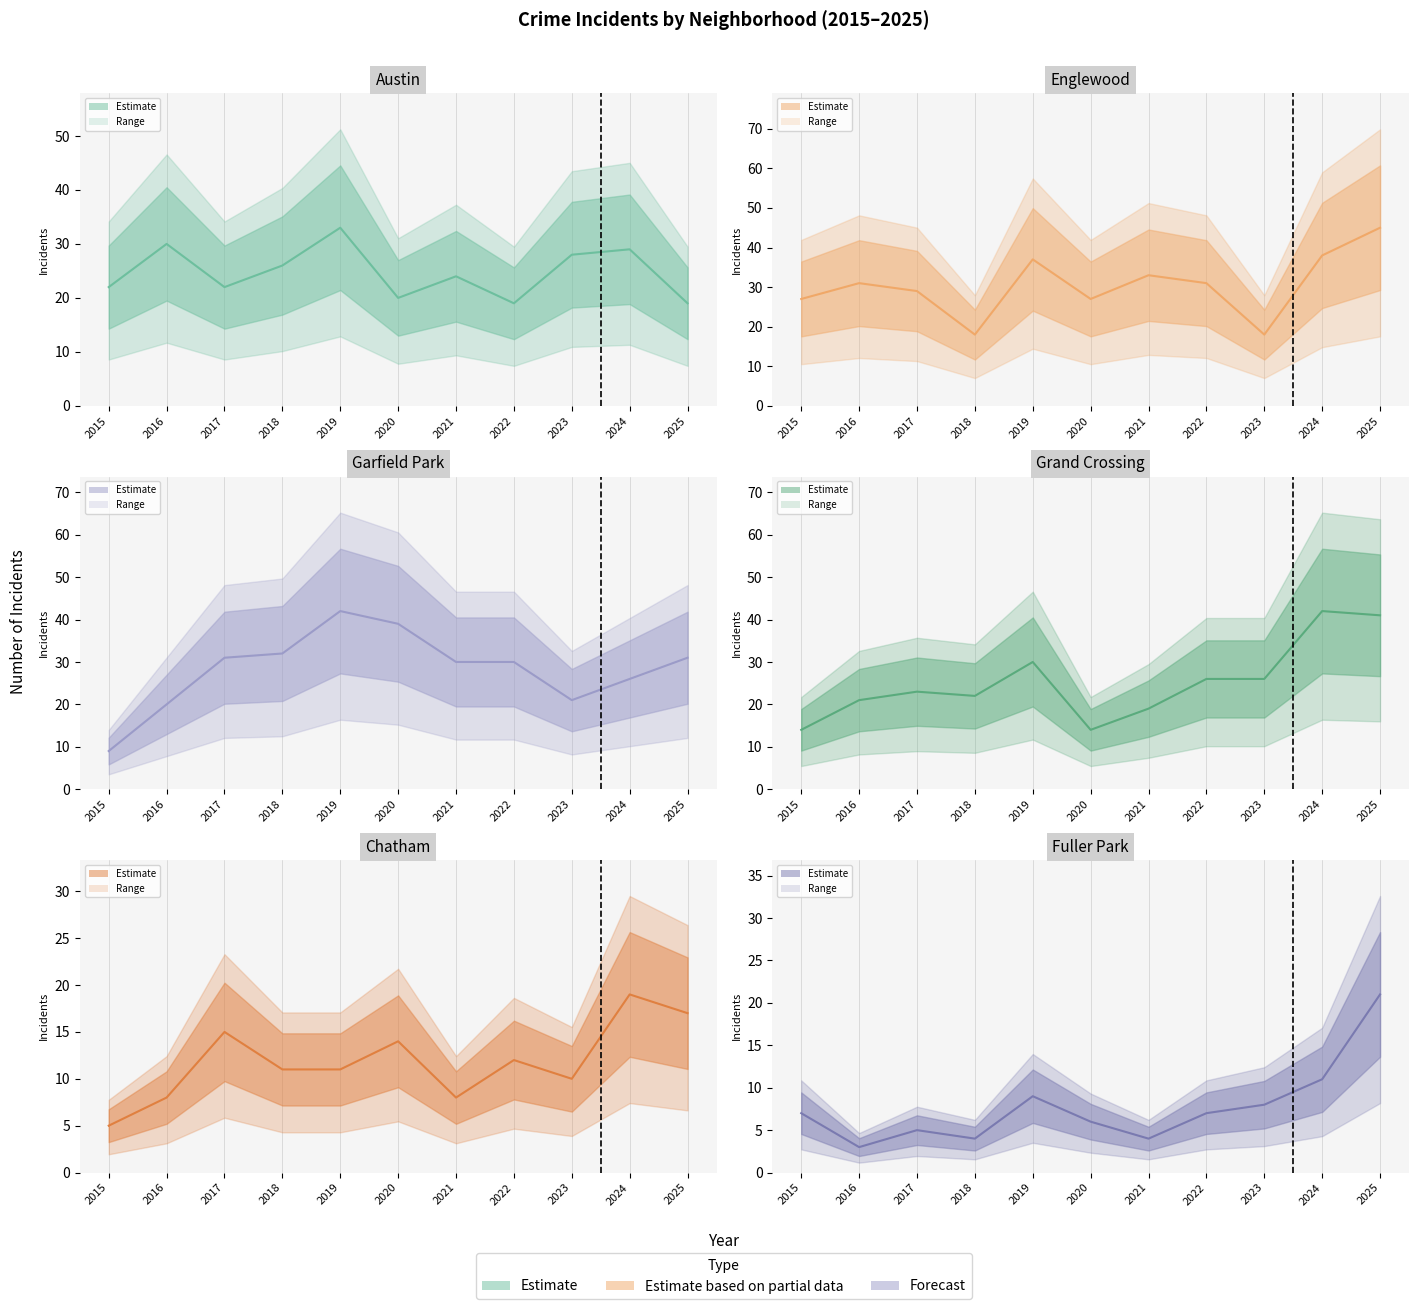

Which has a higher value, 2017 or 2019?

2019